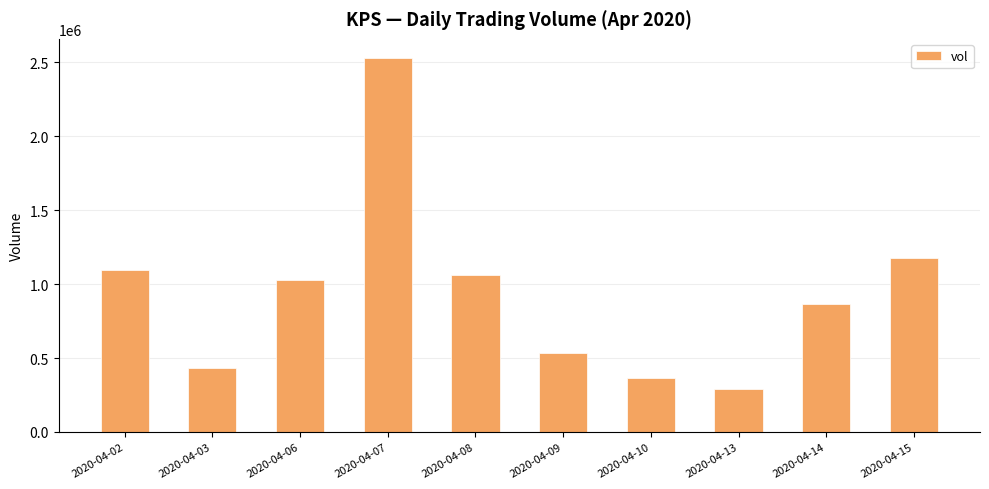

What is the sum of all values?

9391400